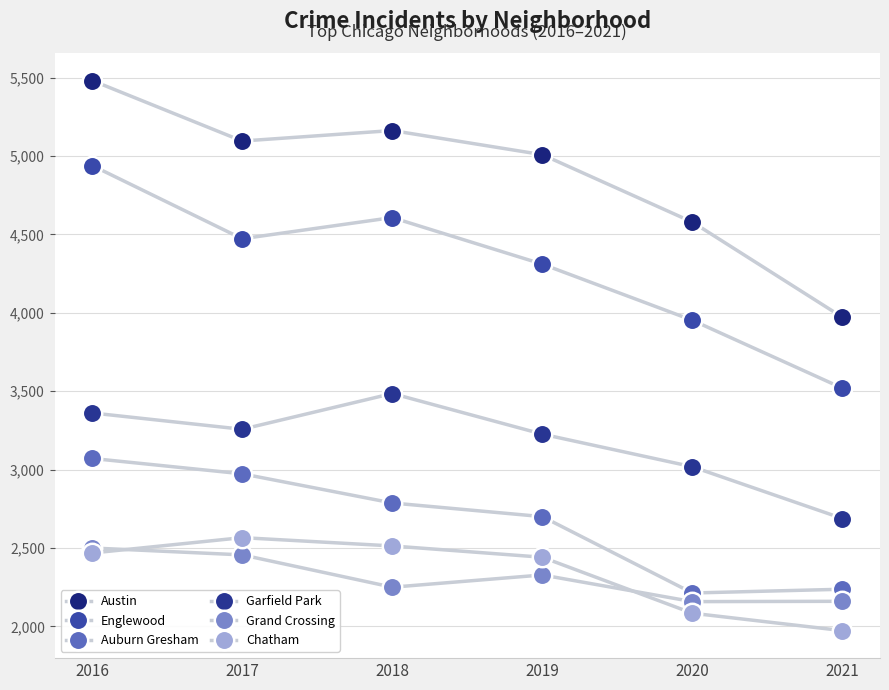

How many lines are shown in the chart?

6